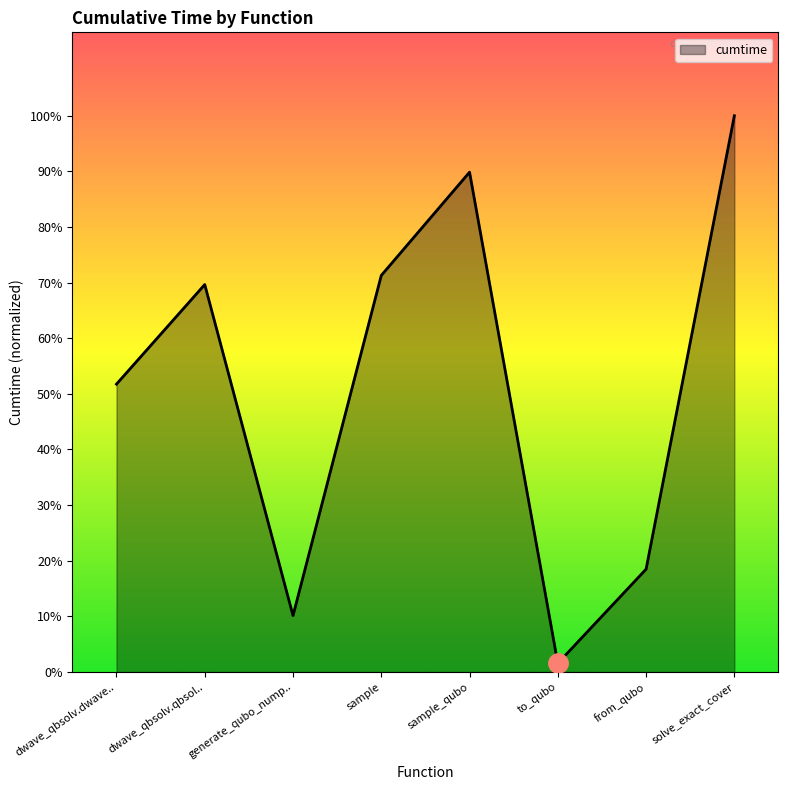

Does the chart display data point markers on the line(s)?

No